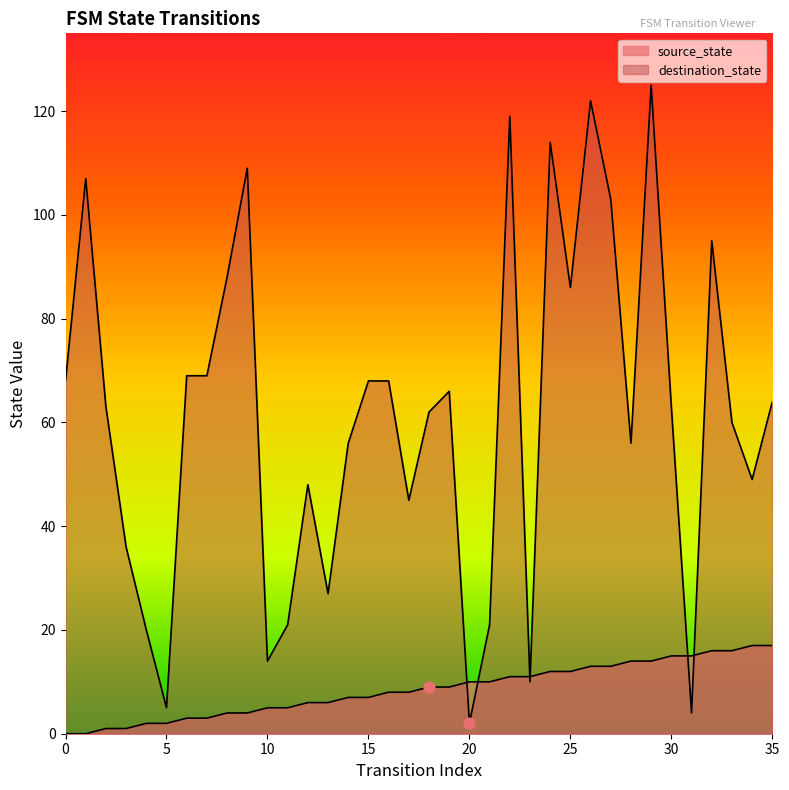

What is the total value across all series at 0?

68